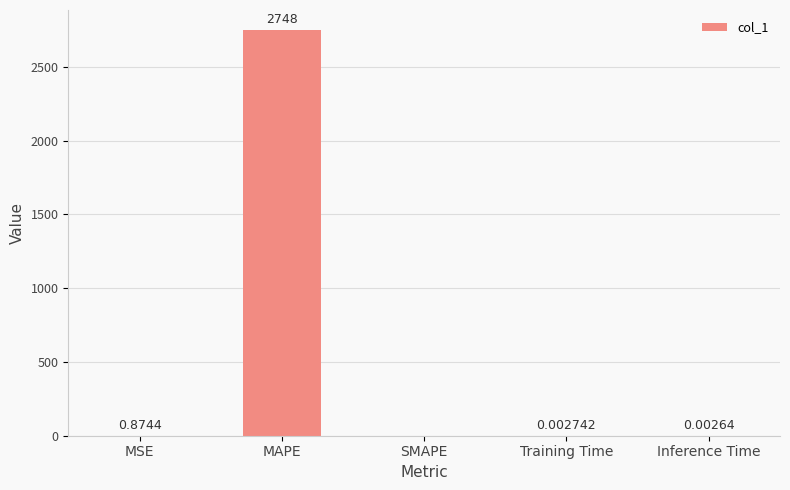

At which category does the chart reach its peak across all series?

MAPE